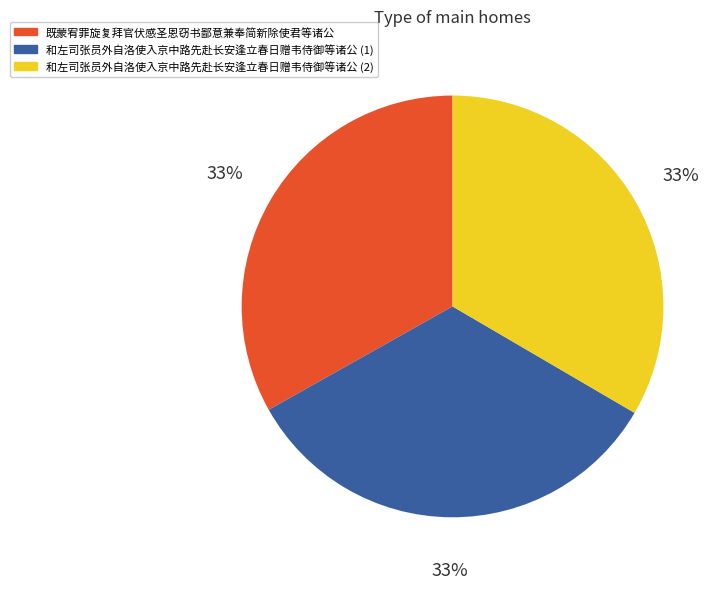

Is 既蒙宥罪旋复拜官伏感圣恩窃书鄙意兼奉简新除使君等诸公 the majority of the pie?

No